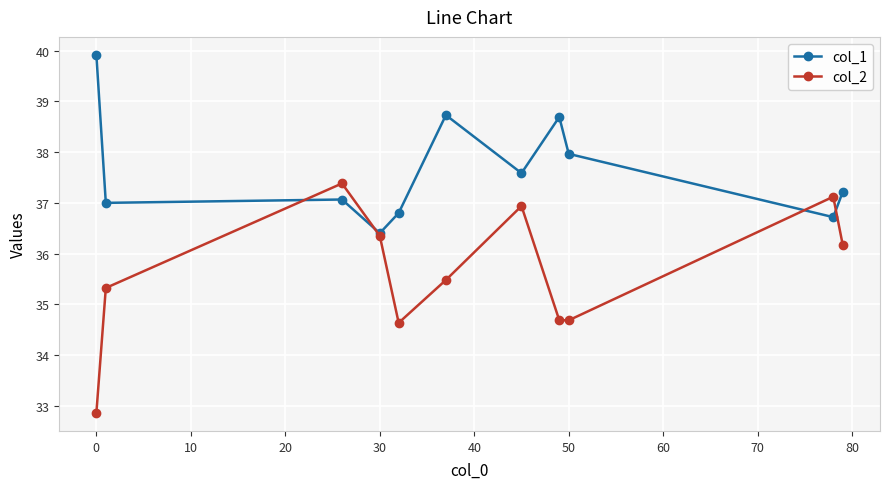

Reading left to right, list all the values displayed in this chart.

col_1: 39.9	37.0	37.1	36.4	36.8	38.7	37.6	38.7	38.0	36.7	37.2
col_2: 32.9	35.3	37.4	36.3	34.6	35.5	36.9	34.7	34.7	37.1	36.2